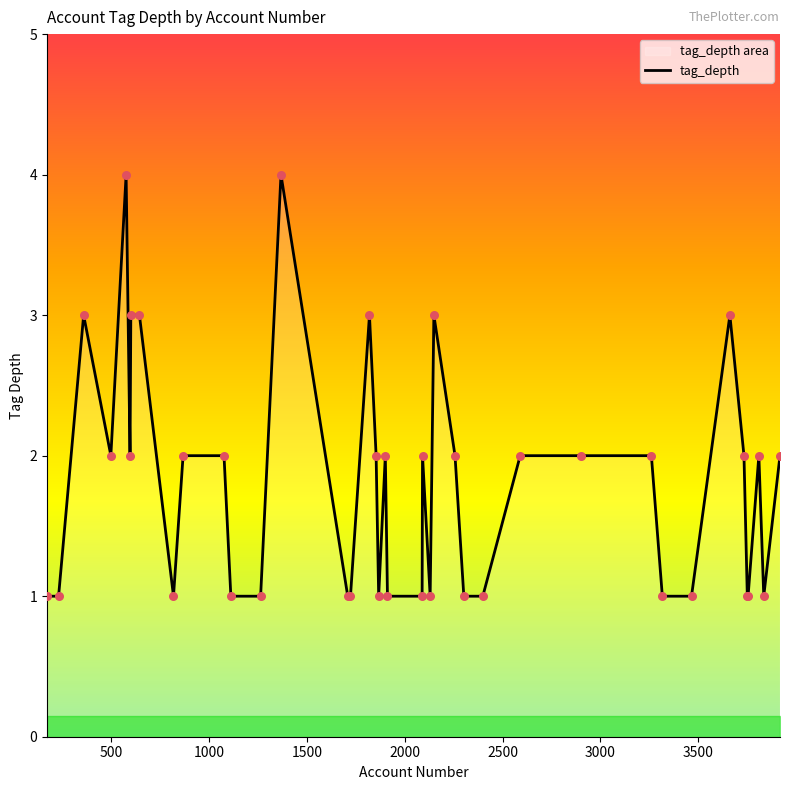

What is the difference between the maximum and minimum values?

3